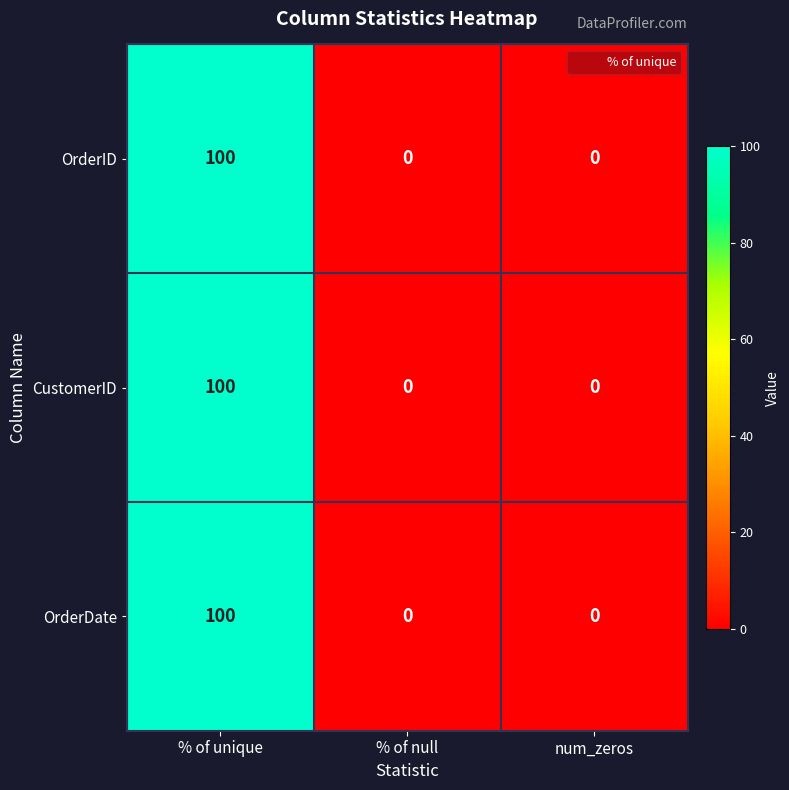

Count the number of data series in this chart.

3